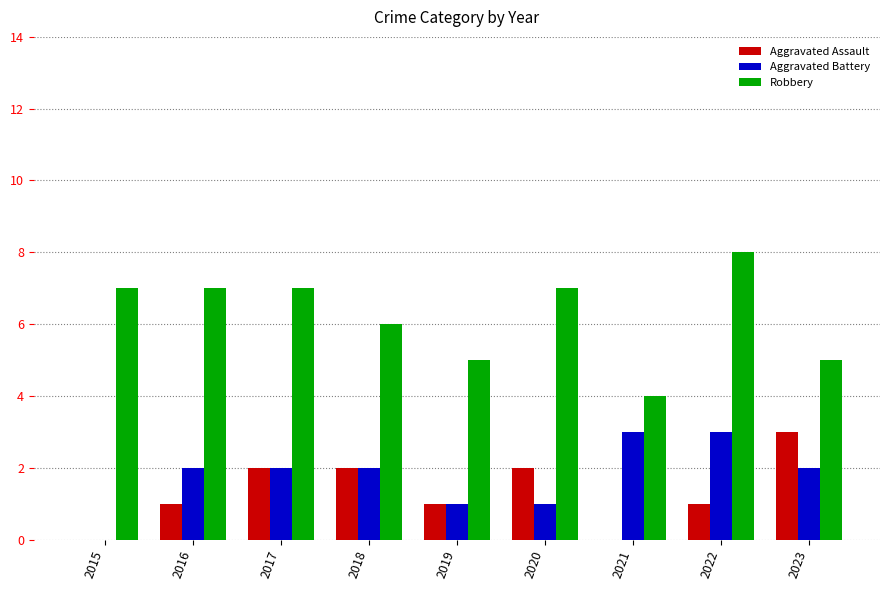

Reading left to right, transcribe all the data shown in this chart.

Aggravated Assault: 0	1	2	2	1	2	0	1	3
Aggravated Battery: 0	2	2	2	1	1	3	3	2
Robbery: 7	7	7	6	5	7	4	8	5